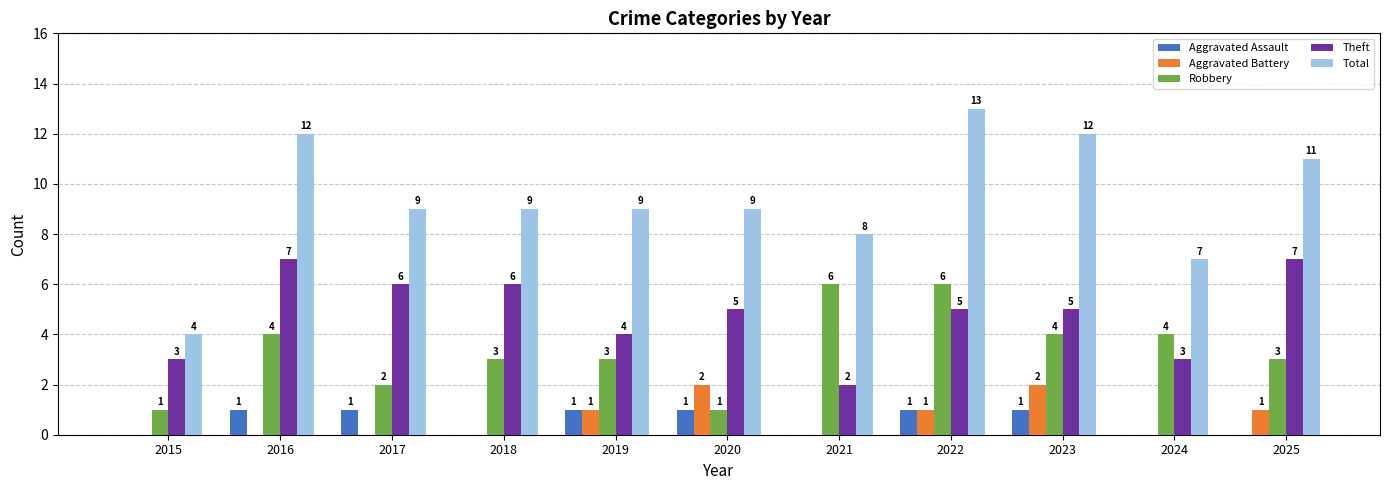

Which series changed the most between 2017 and 2023?

Total